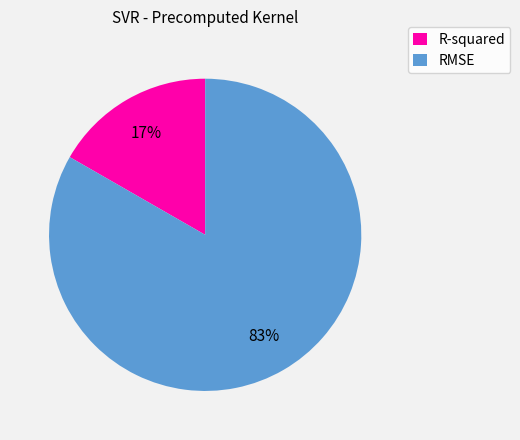

Which category has the biggest portion of the pie?

RMSE